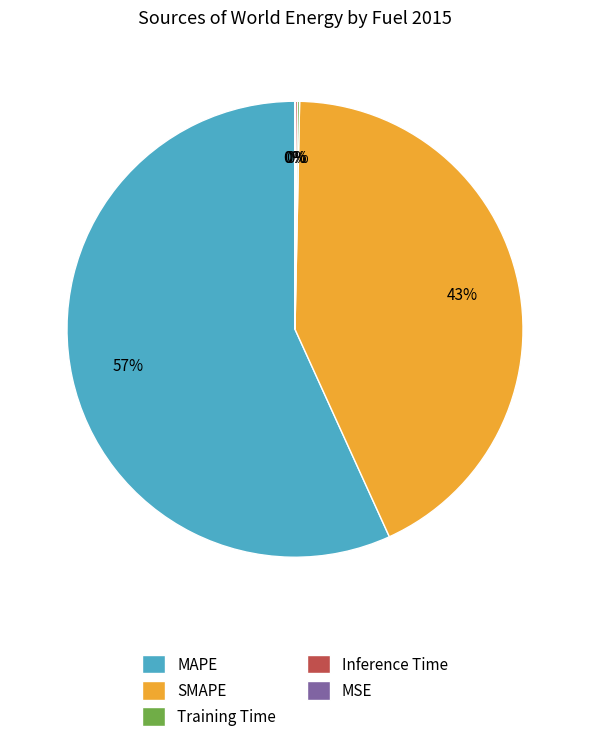

Is it true that SMAPE is 43% of the pie?

True